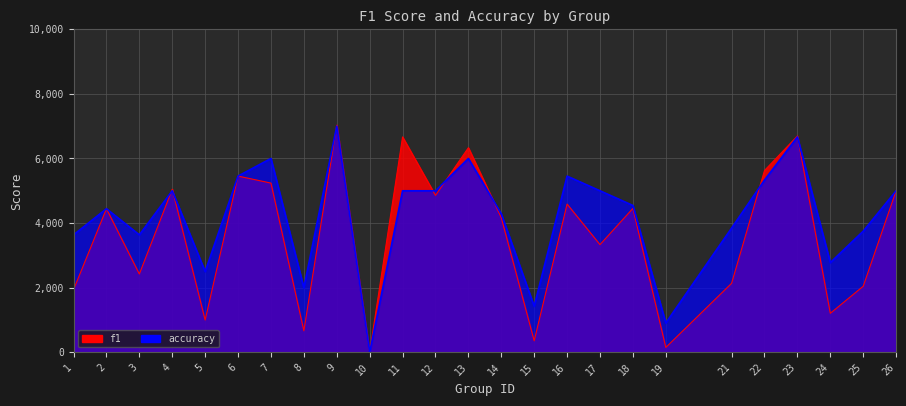

Between 1 and 24, which is larger?

1